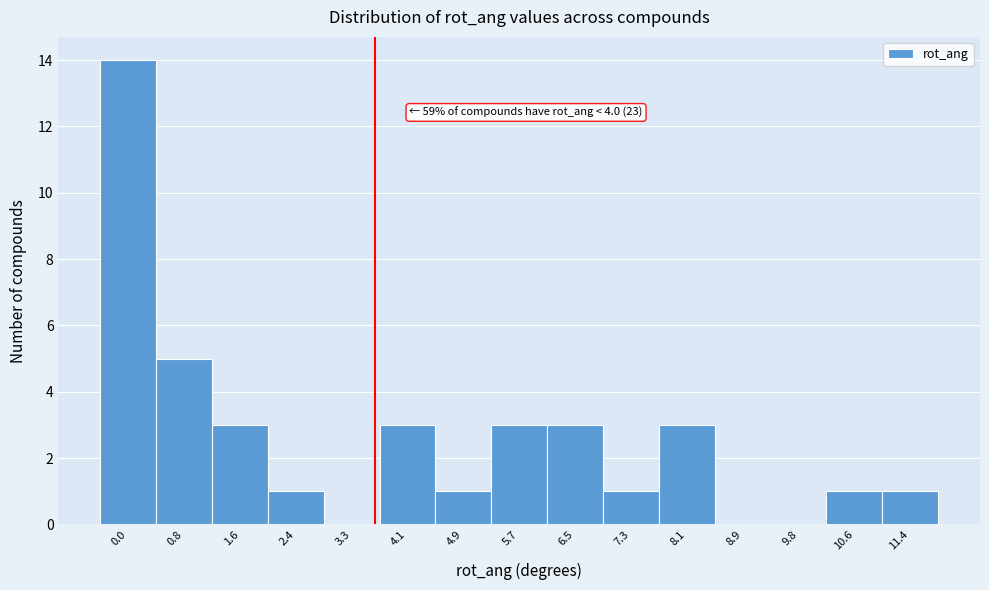

Reading left to right, extract all data points from this chart.

0.0=14	0.8=5	1.6=3	2.4=1	3.3=0	4.1=3	4.9=1	5.7=3	6.5=3	7.3=1	8.1=3	8.9=0	9.8=0	10.6=1	11.4=1